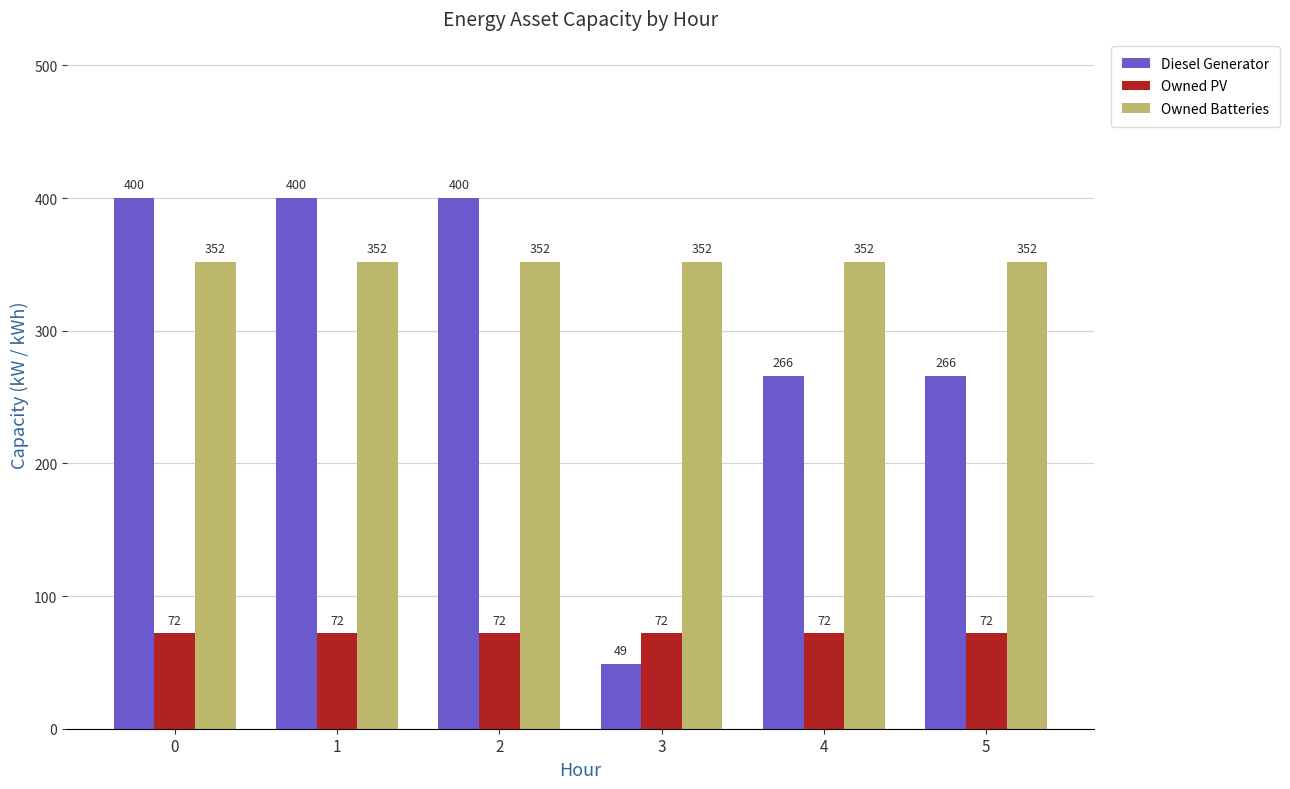

What is the minimum value shown in the chart?

49